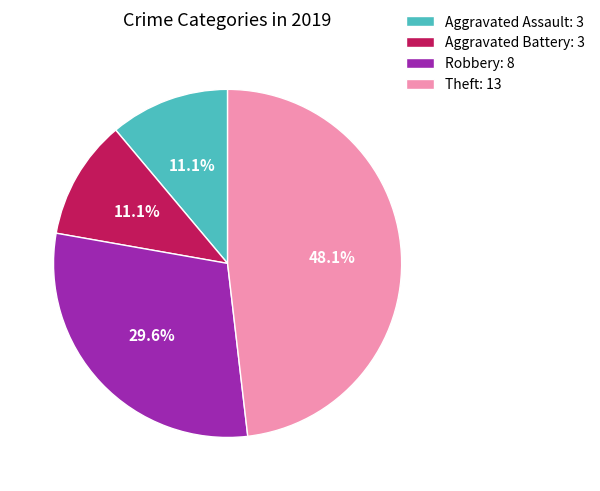

Which category has the biggest portion of the pie?

Theft